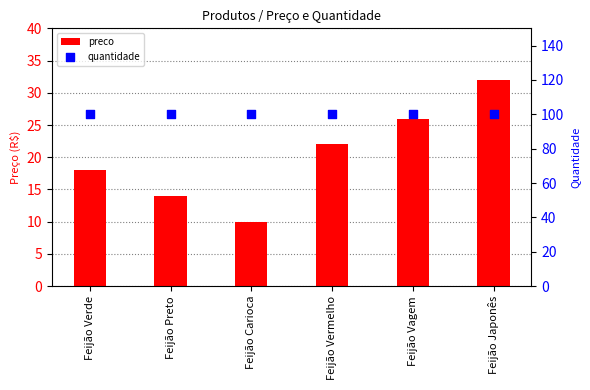

Is the value of preco at Feijão Carioca greater than the value of quantidade at Feijão Vagem?

No